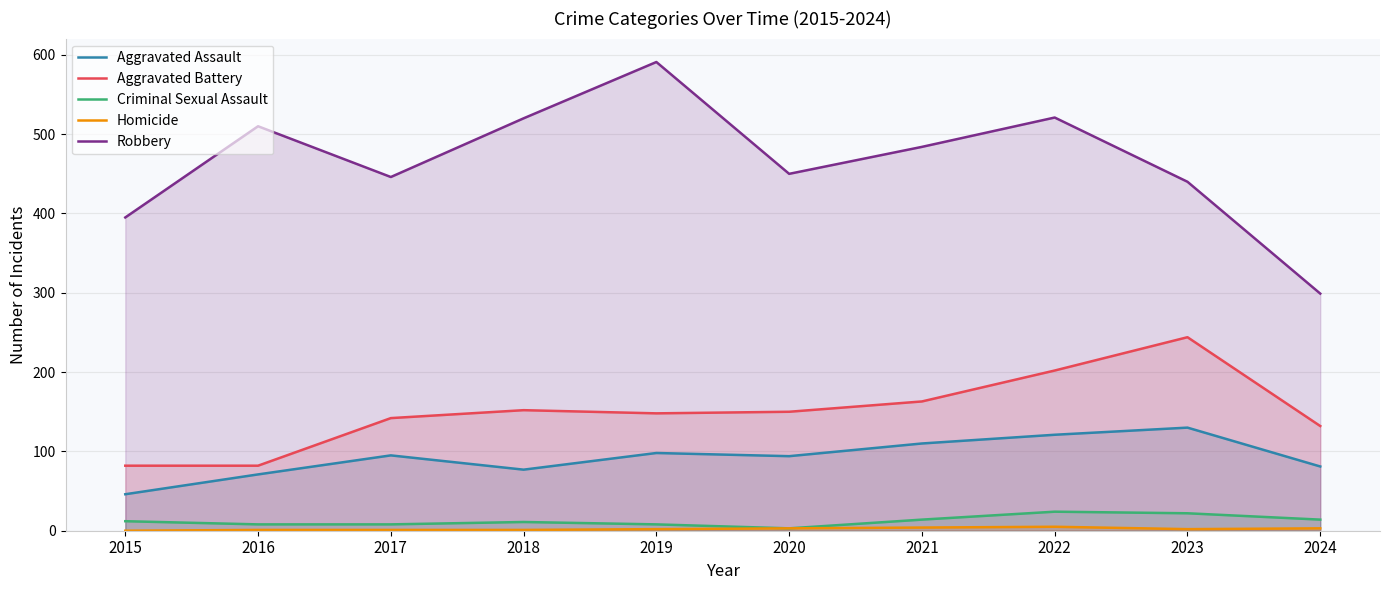

At which label does Robbery first exceed 484?

2016